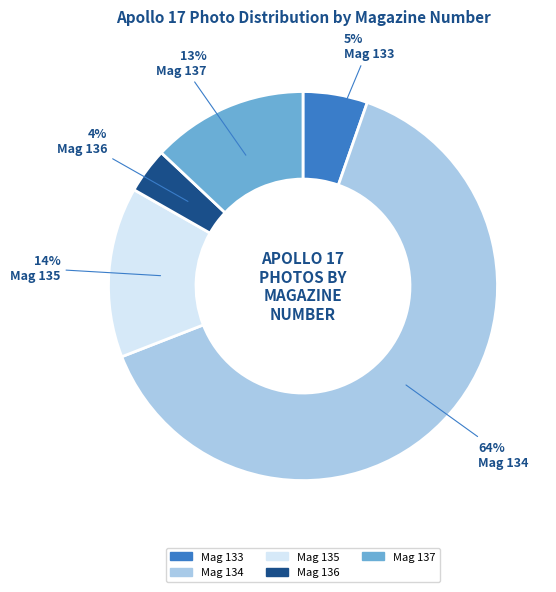

To the nearest percent, what percentage of the pie is Mag 135?

14%